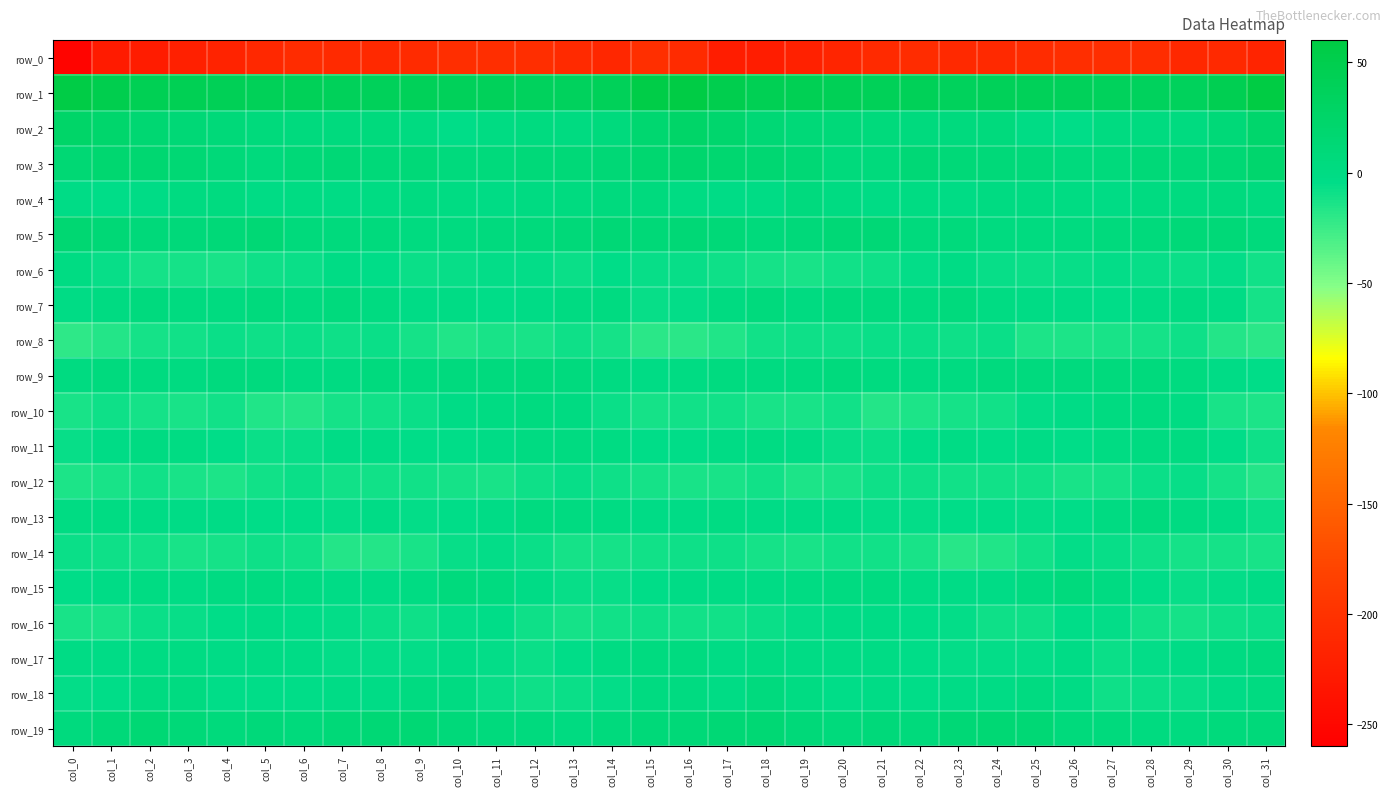

What is the minimum value for row_0?

-253.8